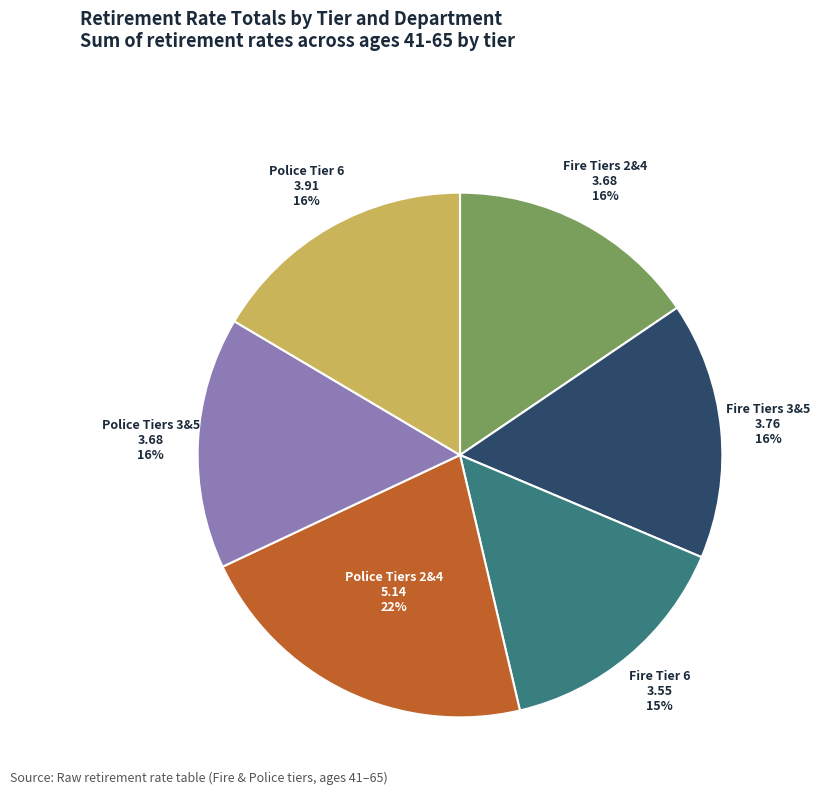

To the nearest percent, what is the average slice percentage?

17%